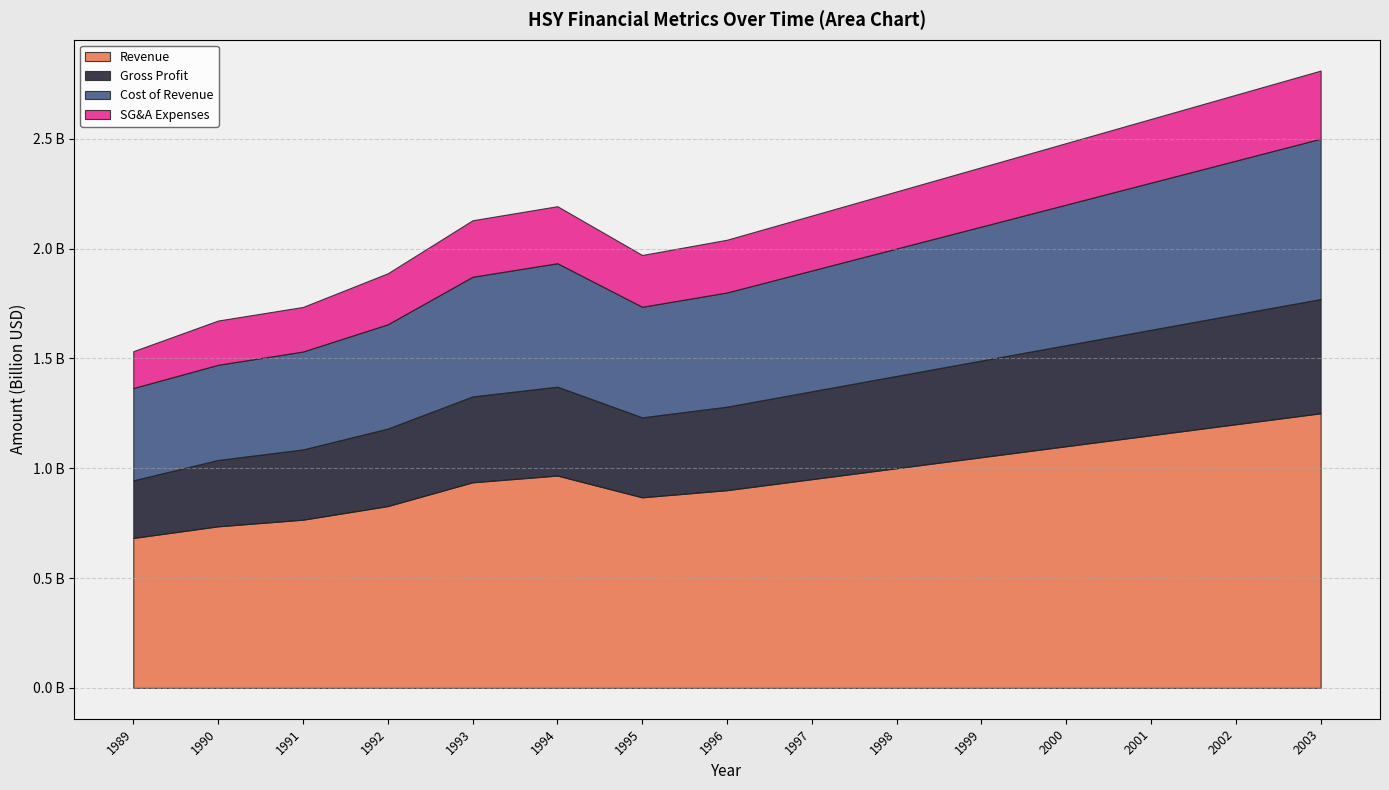

Does the chart have visible grid lines?

Yes